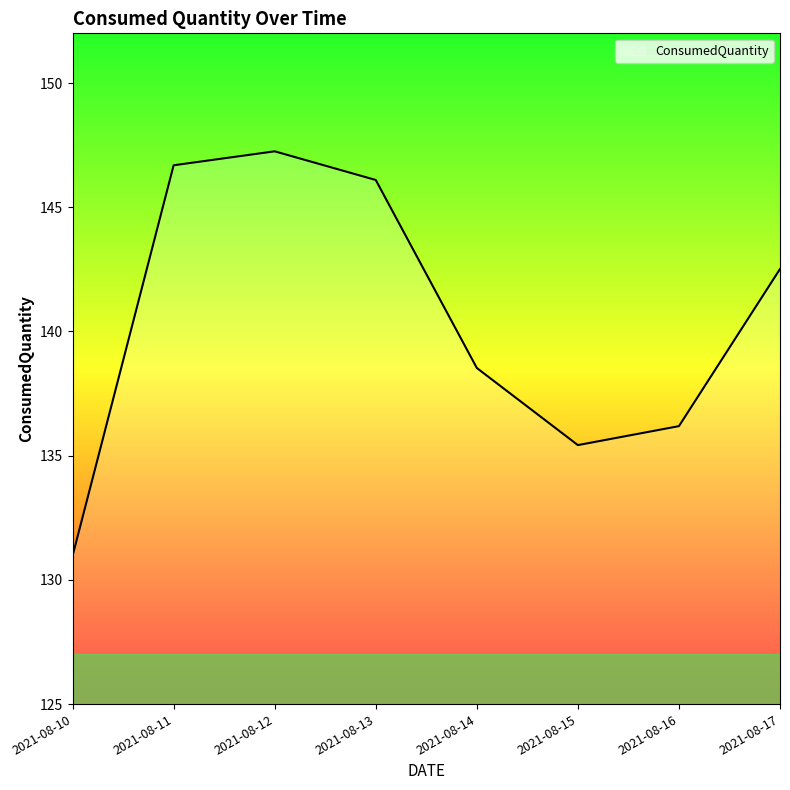

What is the difference between the values at 2021-08-11 and 2021-08-13?

0.6